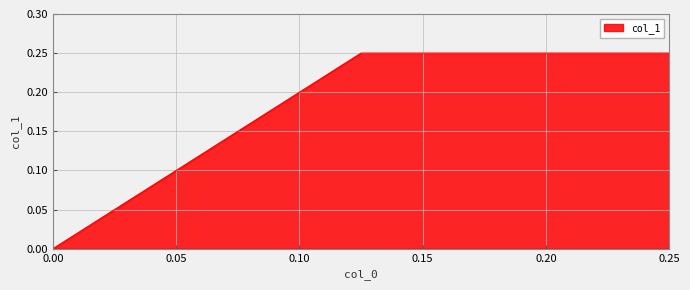

Which has a higher value, 0.0 or 0.125?

0.125